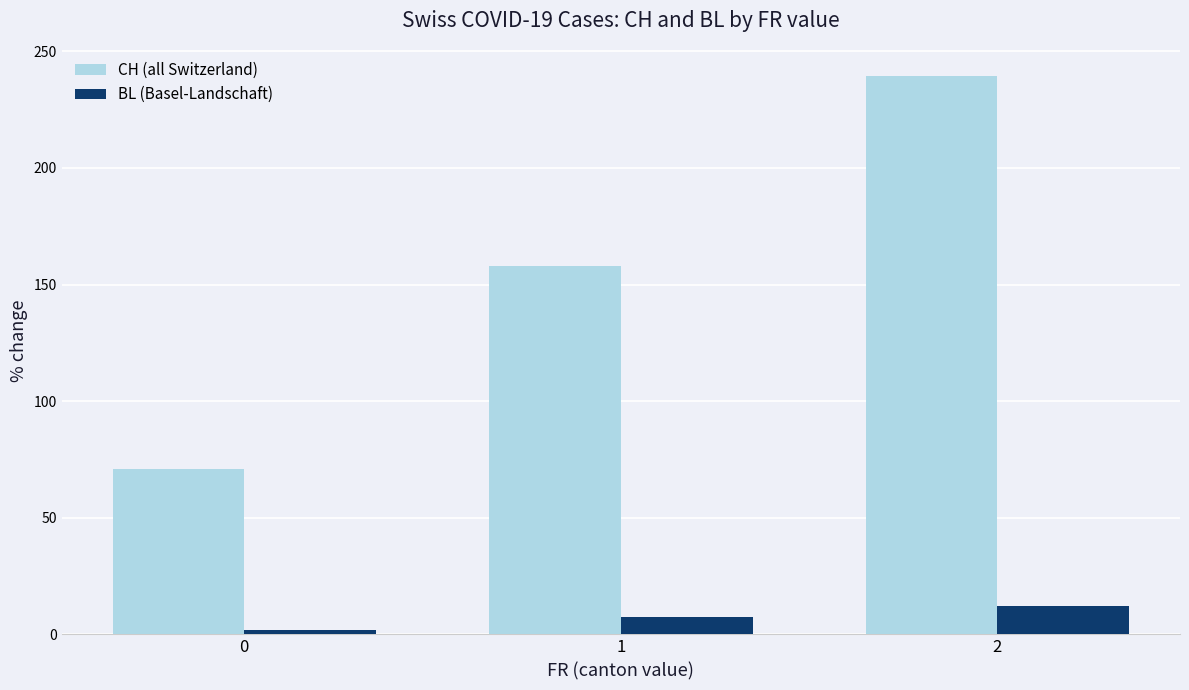

What are all the series names shown in the legend?

CH (all Switzerland), BL (Basel-Landschaft)